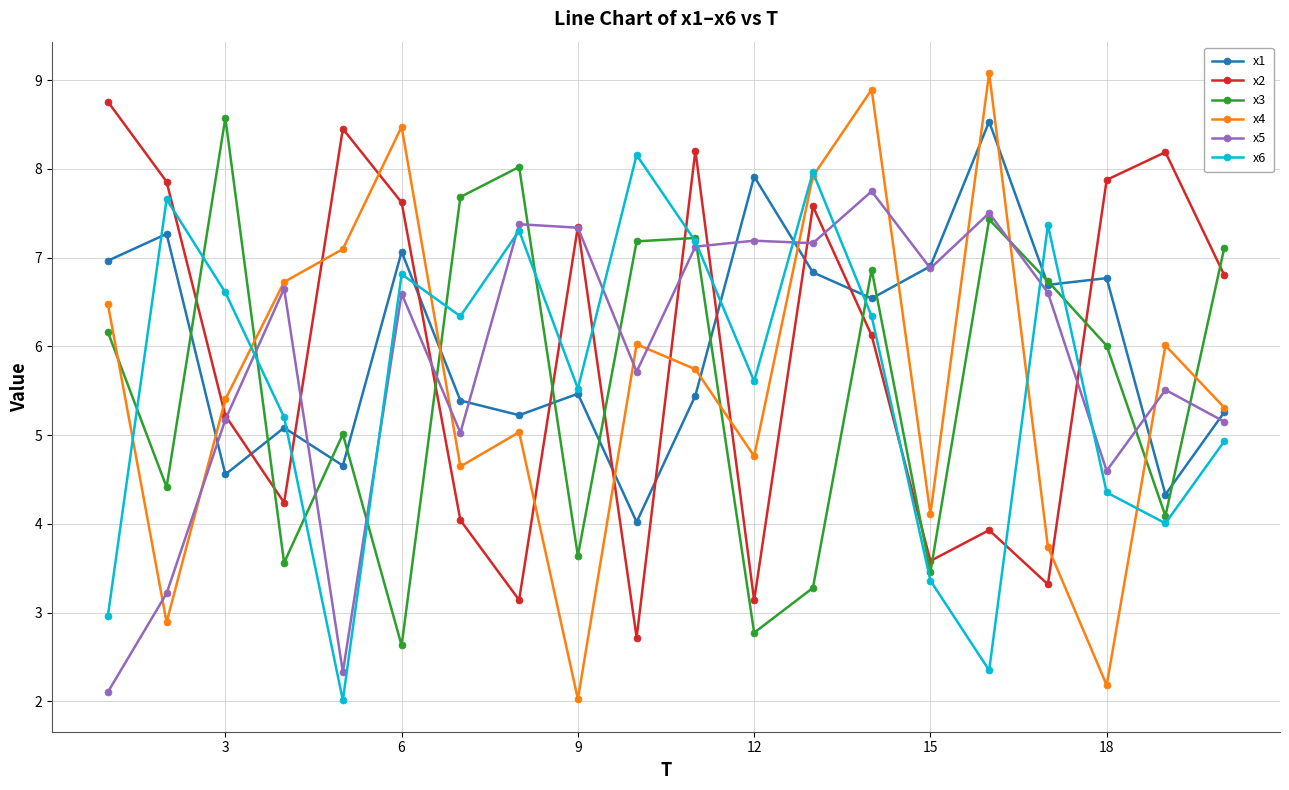

How many interior local valleys does the x1 series have?

7